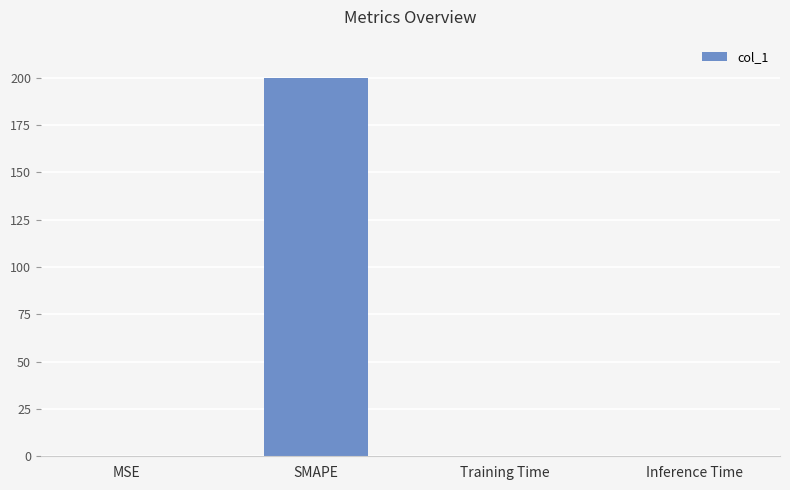

What is the sum of all values?

200.2